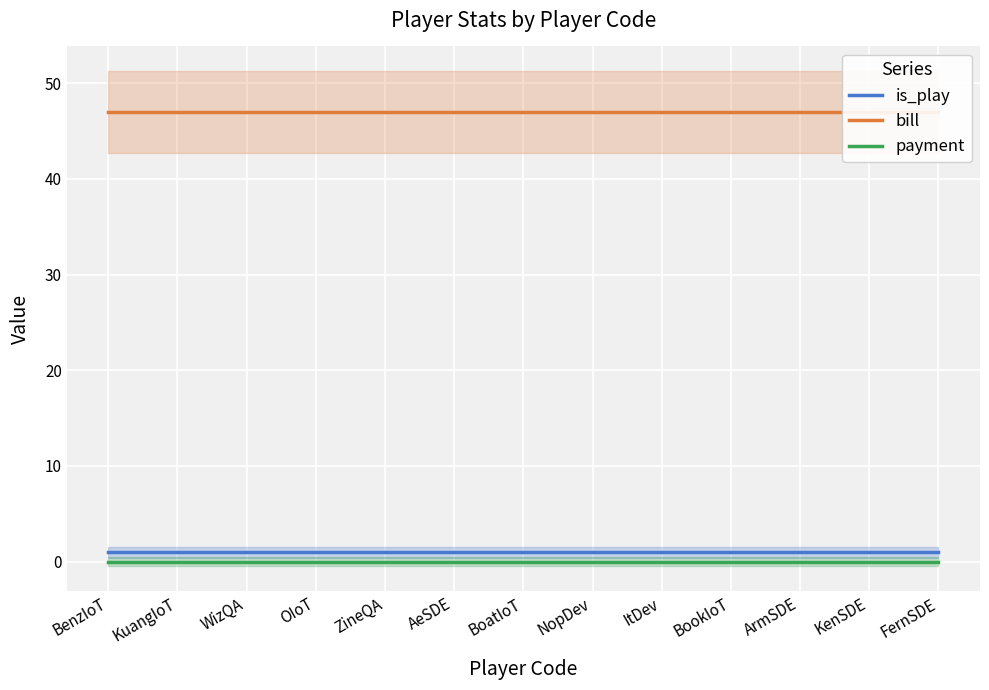

What is the total value across all series at ArmSDE?

48